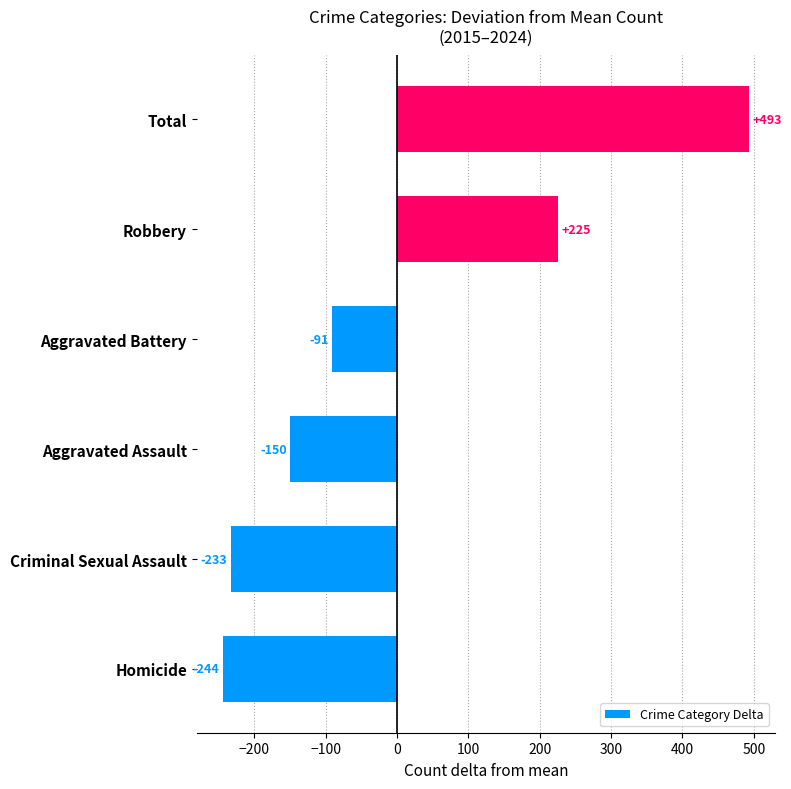

Which label corresponds to the largest value in the chart?

Total